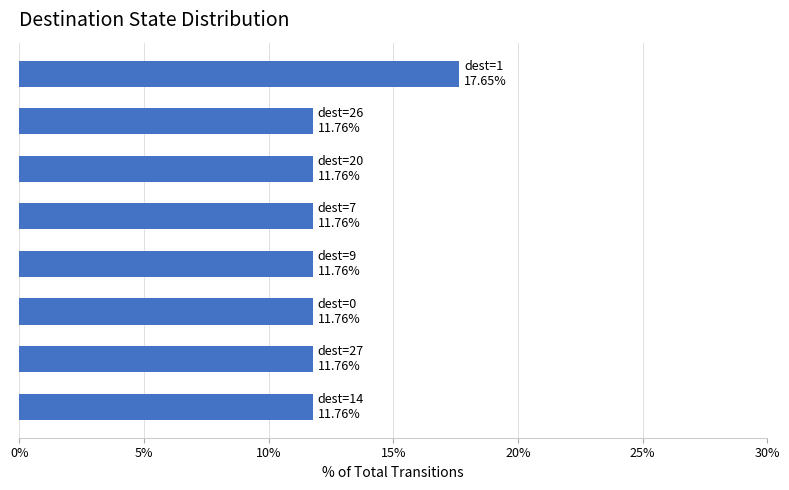

What is the sum of all values?

1.0